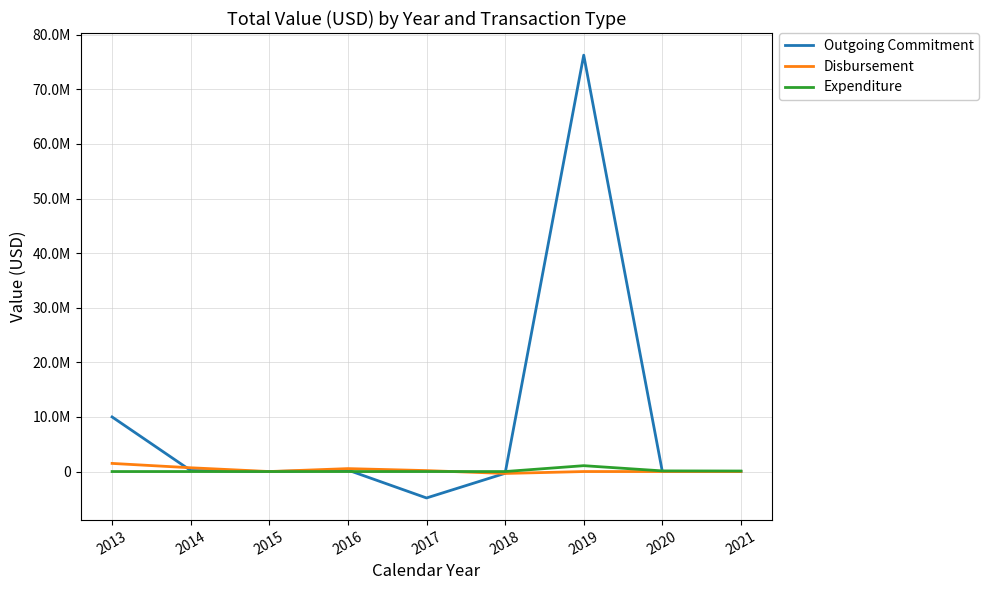

What is the maximum value shown in the chart?

76264193